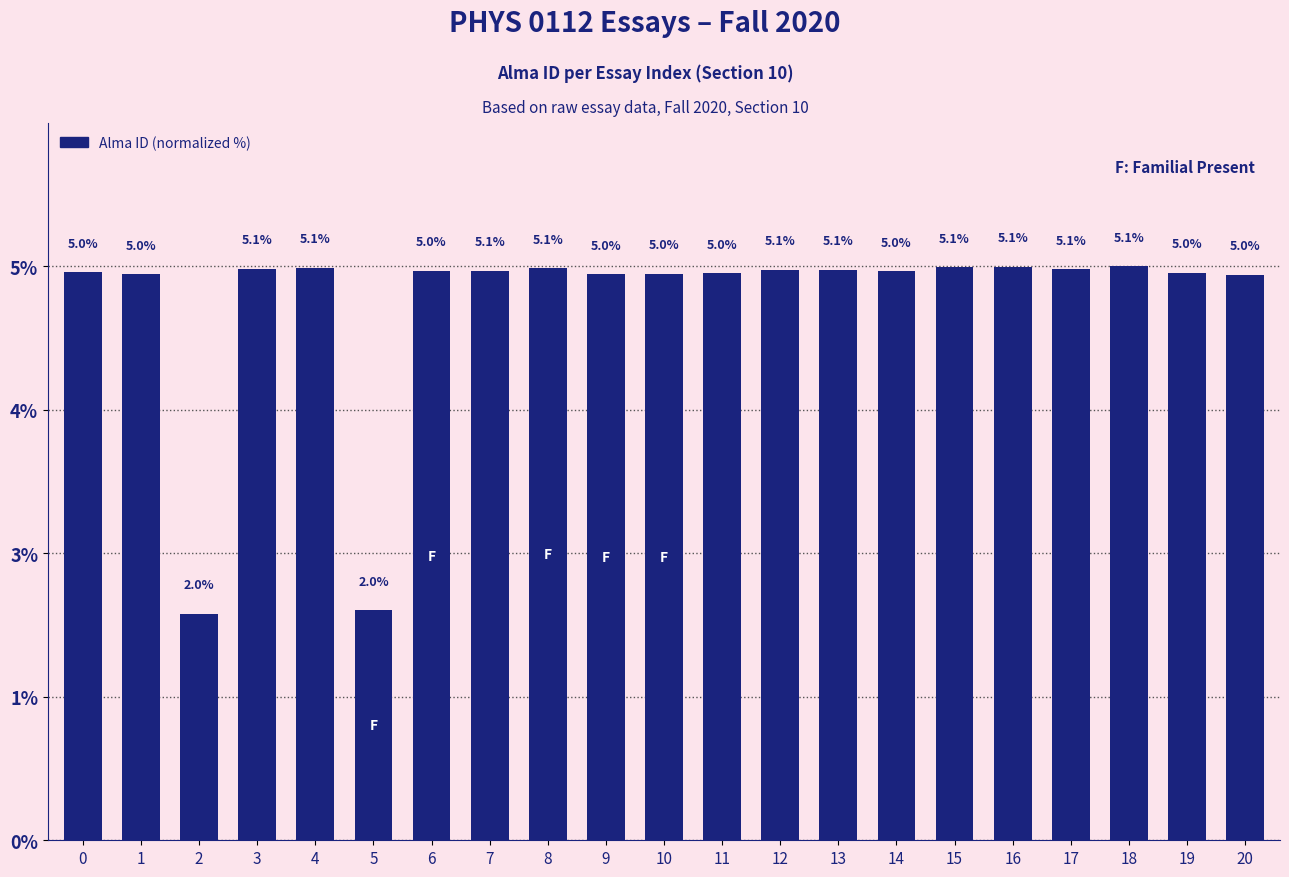

What is the sum of the values at 2 and 0?

7.0